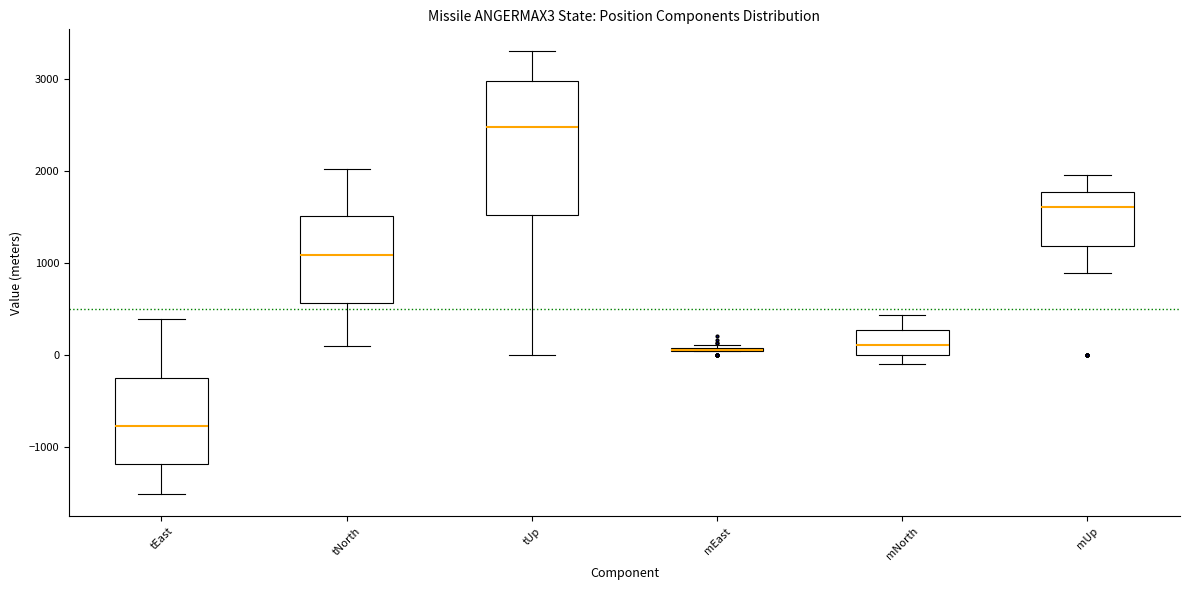

Which box is the tallest, from its lower edge to its upper edge?

tUp